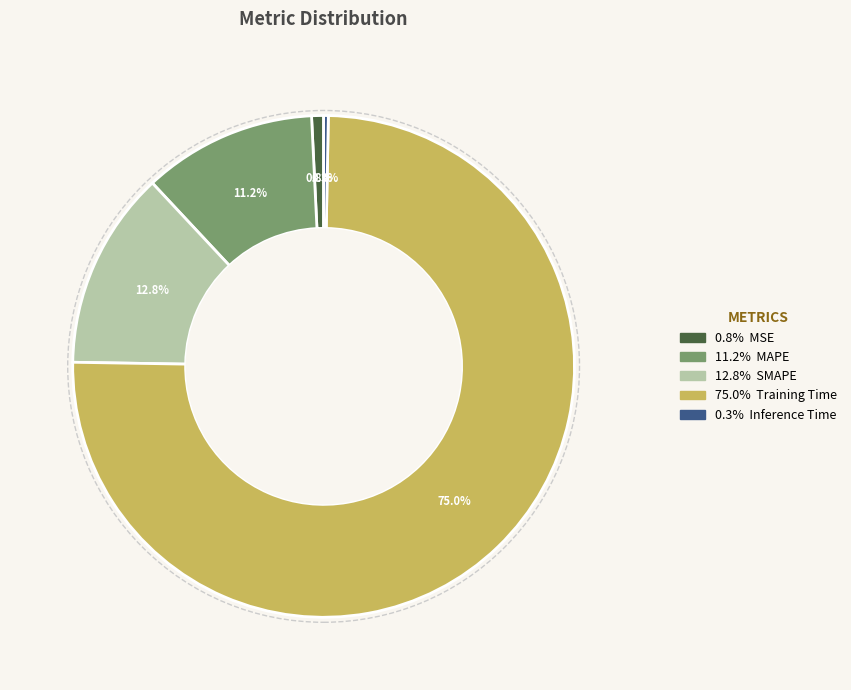

Is there a majority slice in this chart?

Yes